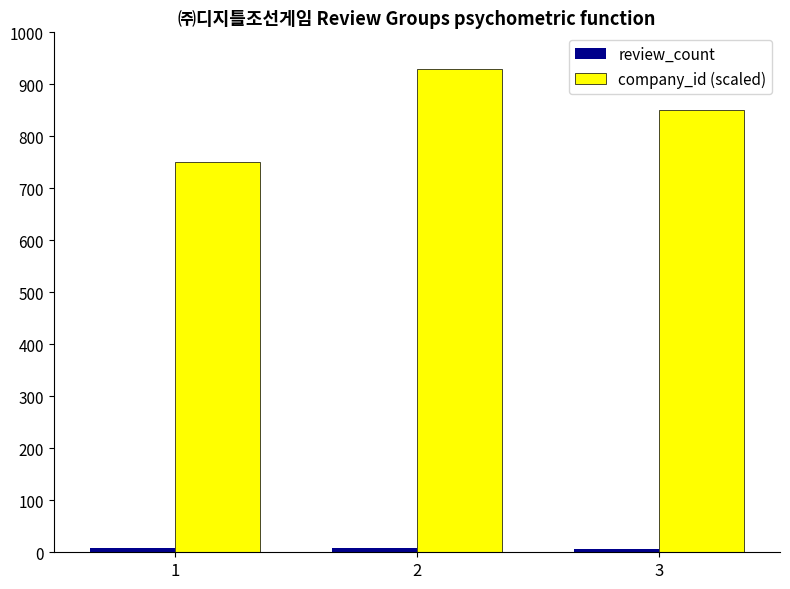

List the labels in order of company_id (scaled) value, smallest first.

1, 3, 2